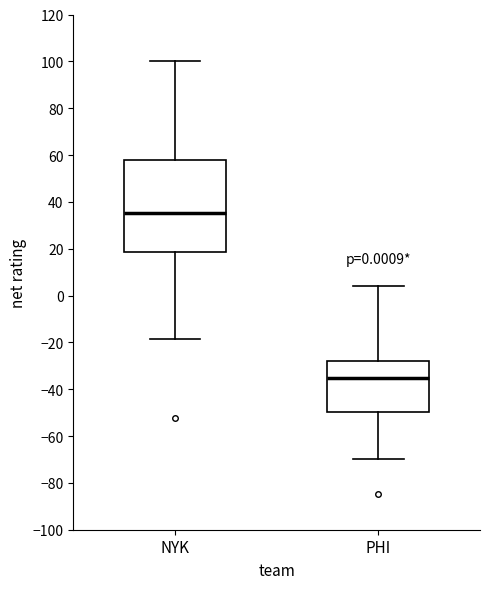

Comparing the boxes themselves (not the whiskers), which one is the tallest?

NYK